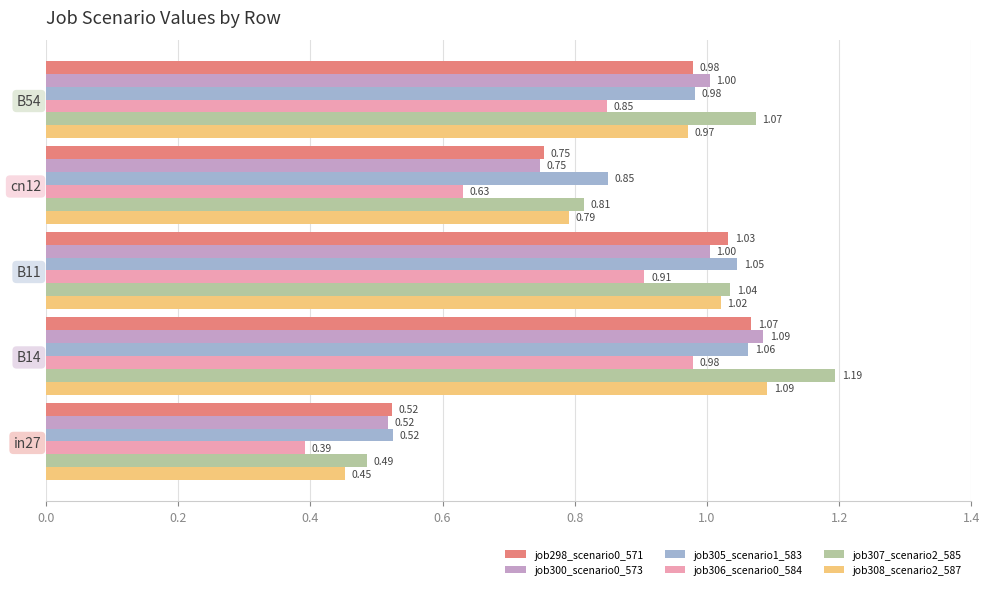

At which category is the sum across all series the highest?

B14